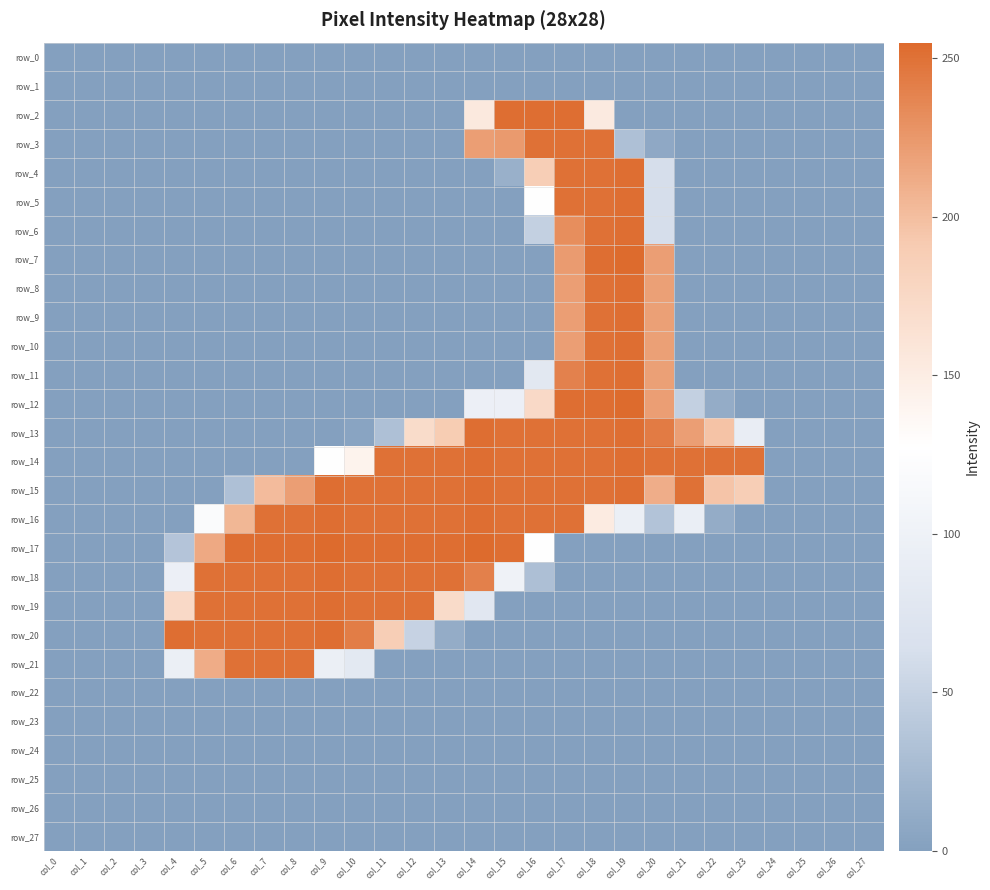

Is it true that row_12 equals 157 at col_1?

False